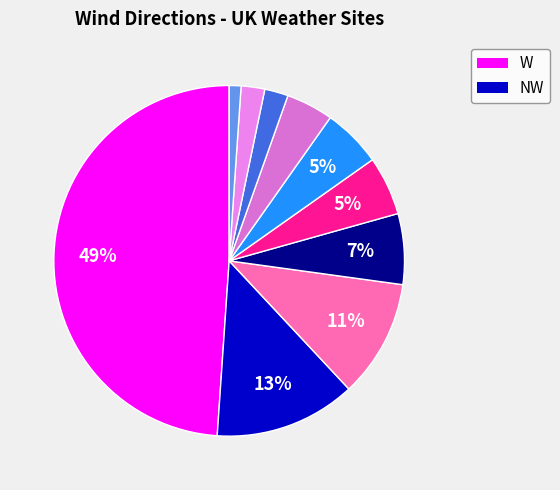

Count the number of slices in the pie.

10